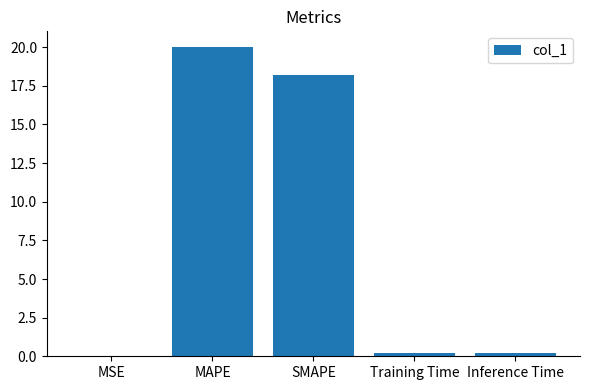

The value at Training Time is 0.2. True or false?

True